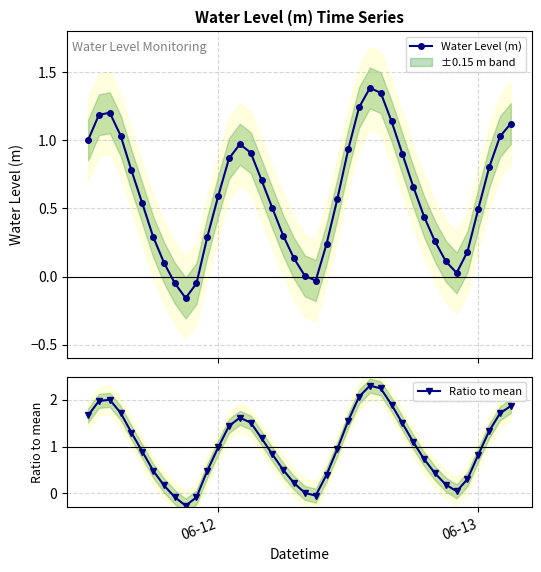

What is the average value of the Ratio to mean series?

1.0